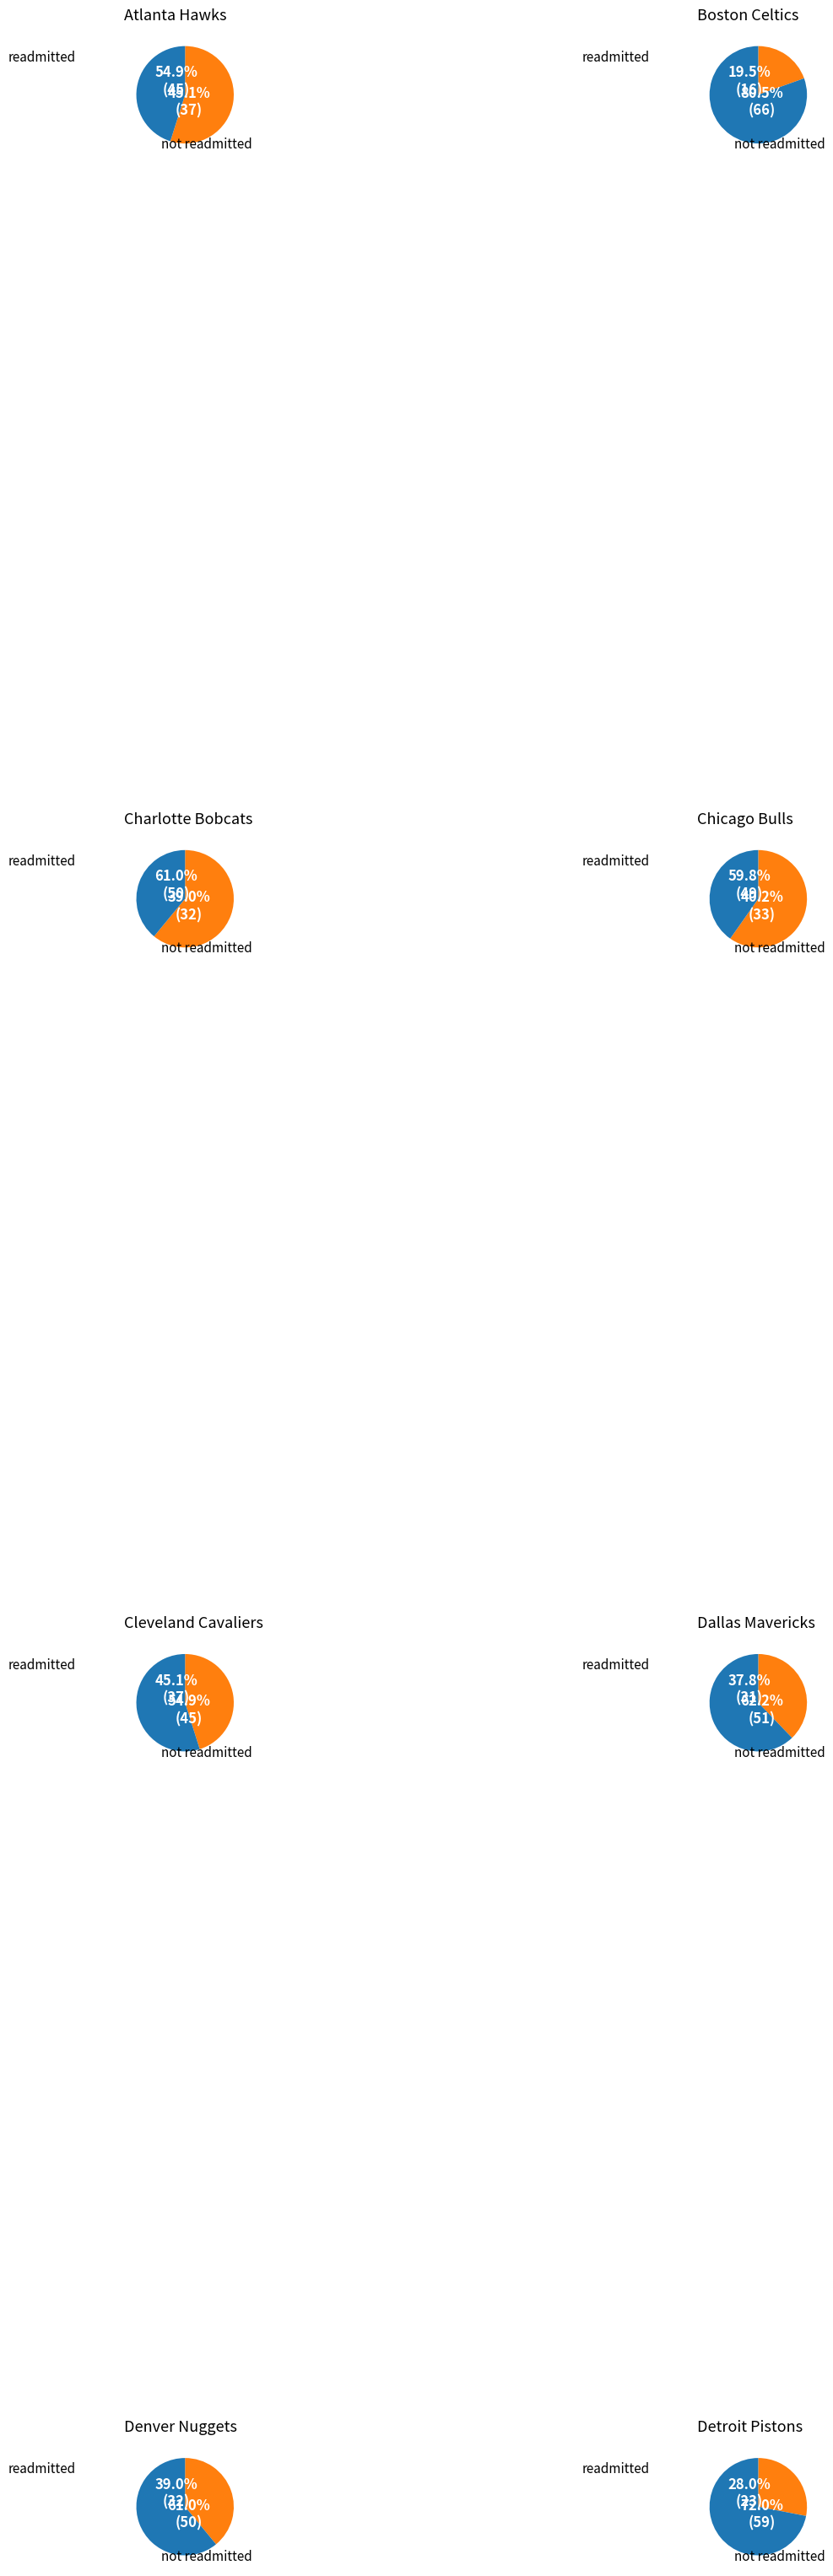

Is it true that Orlando Magic is 1% of the pie?

False